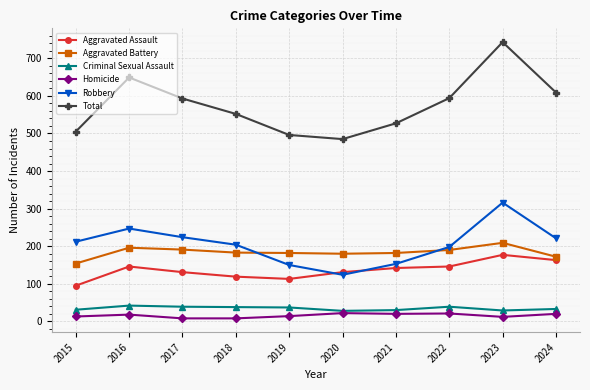

What is the value of the Homicide point at the 6th from the left?

22